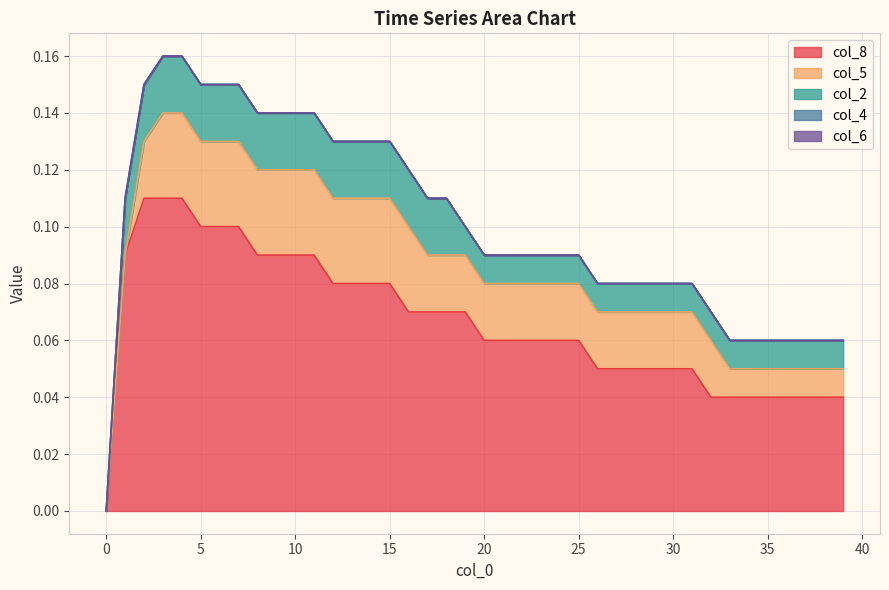

Which series has the largest range (max minus min)?

col_8